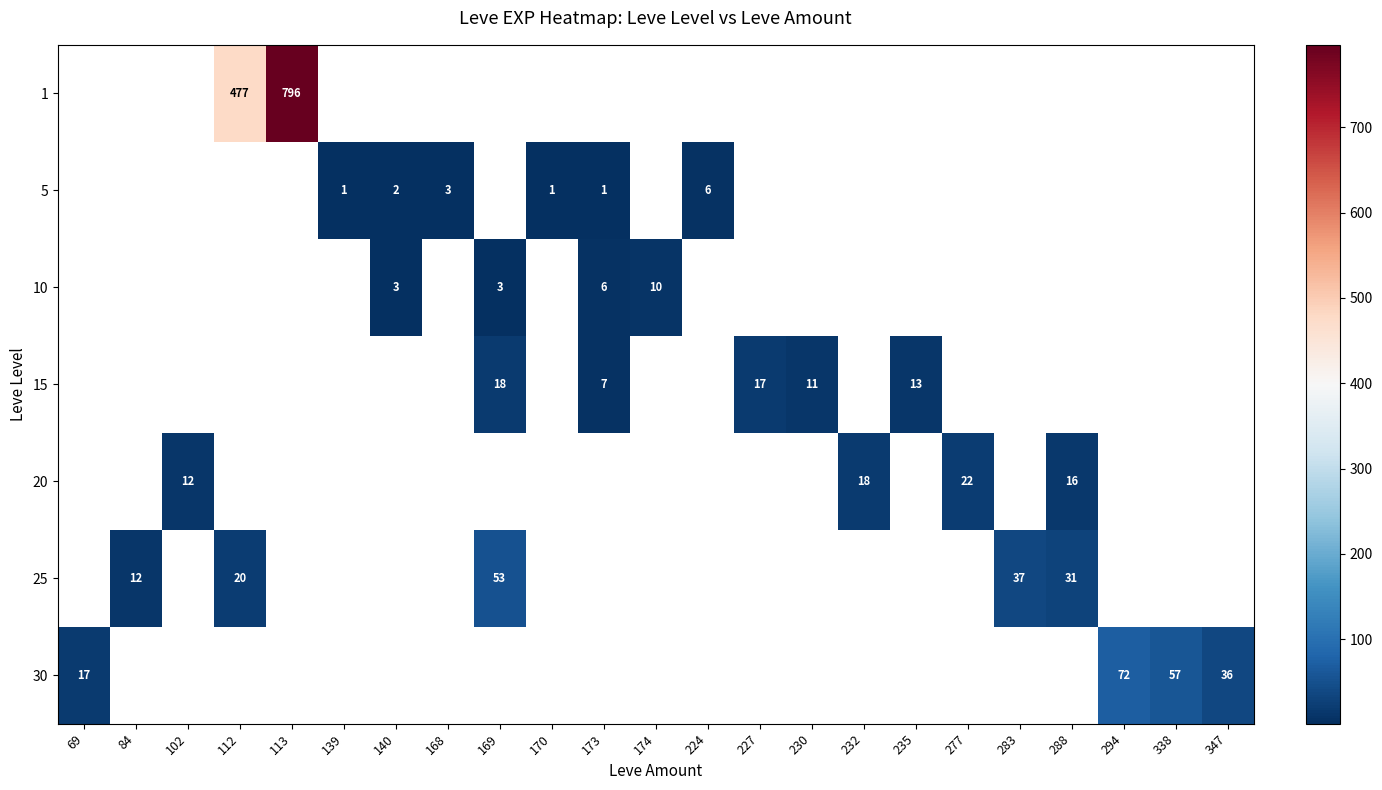

True or false: 20 has a value of 25.8 at 232.

False